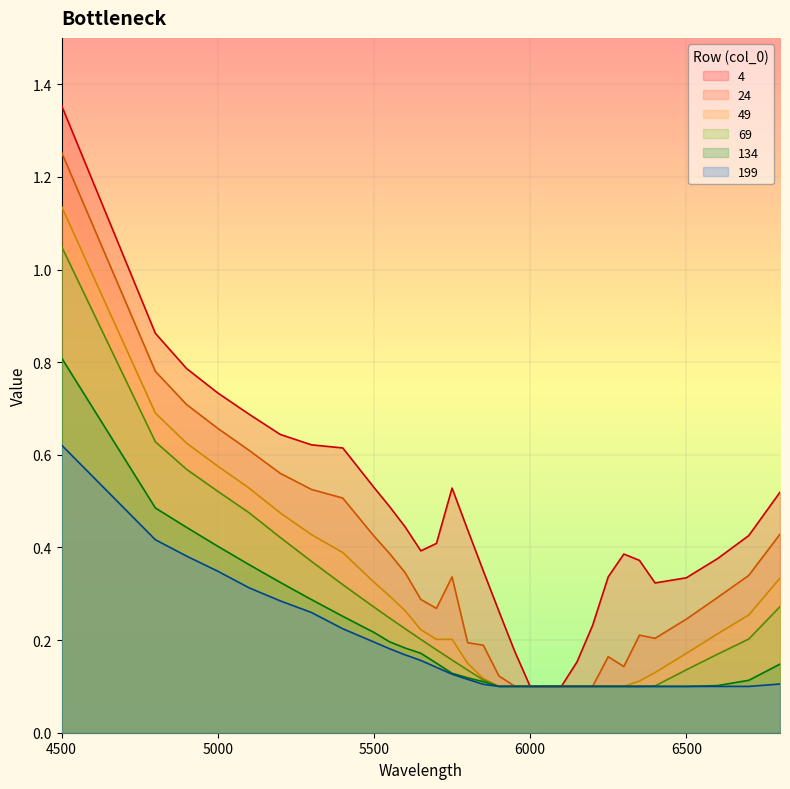

At how many categories does at least one series exceed 0?

31